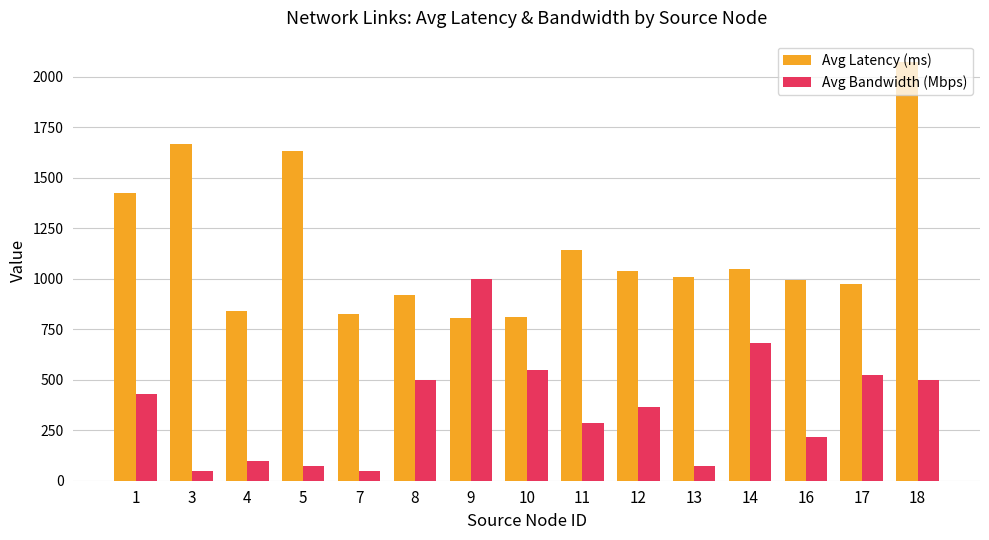

The Avg Latency (ms) series shows 641.7 at 13. True or false?

False